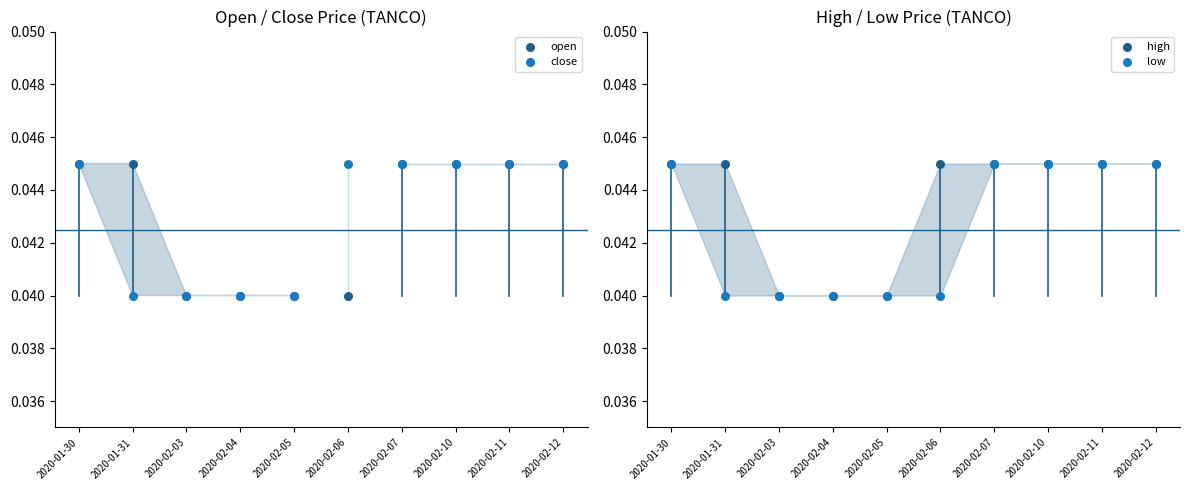

Which series contains the lowest Y value?

open